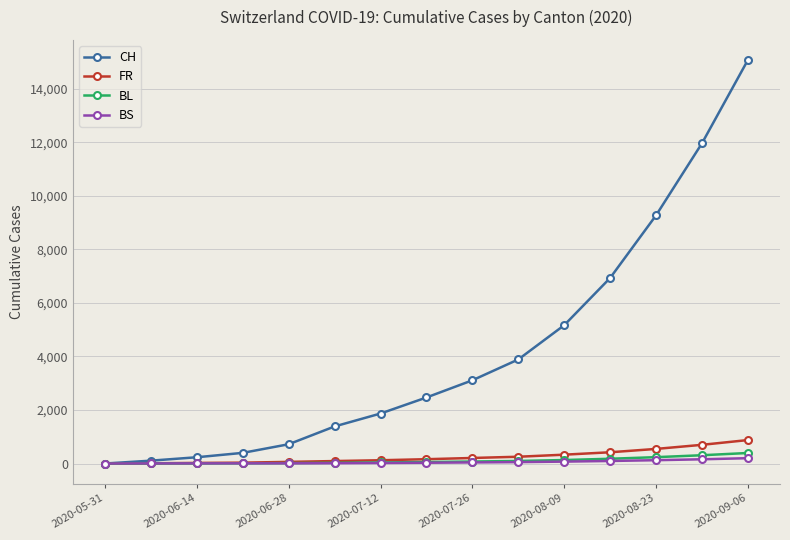

What is the average value of the FR series?

255